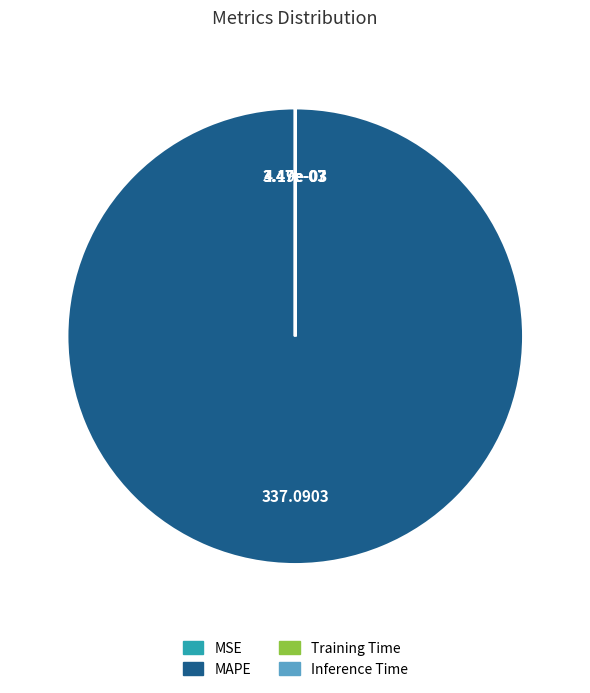

Is MAPE the majority of the pie?

Yes